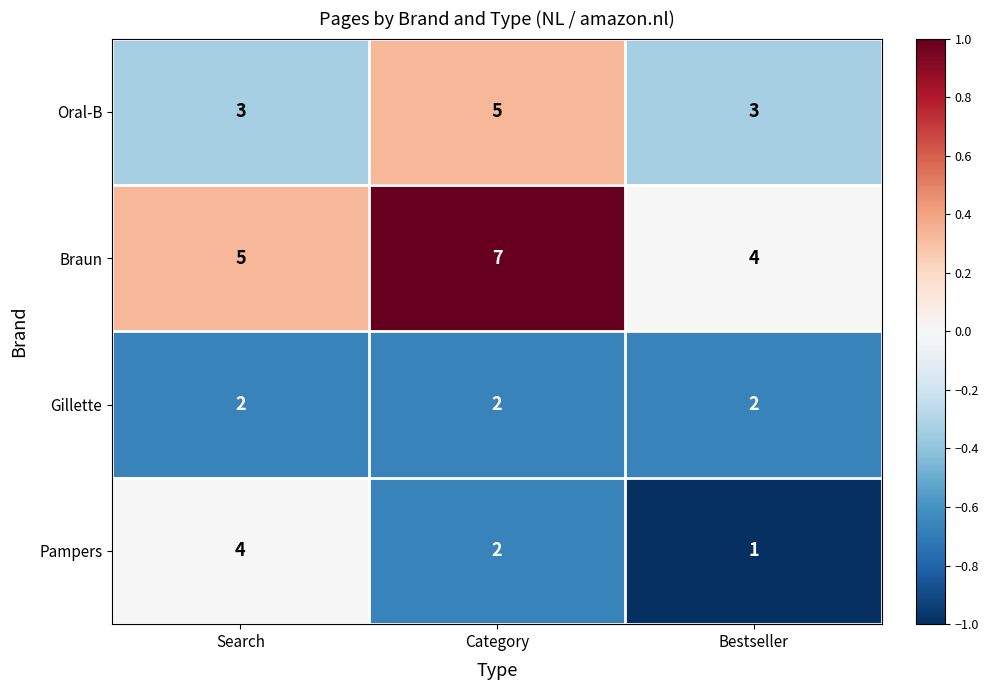

Reading left to right, list all the values displayed in this chart.

Oral-B: 3	5	3
Braun: 5	7	4
Gillette: 2	2	2
Pampers: 4	2	1